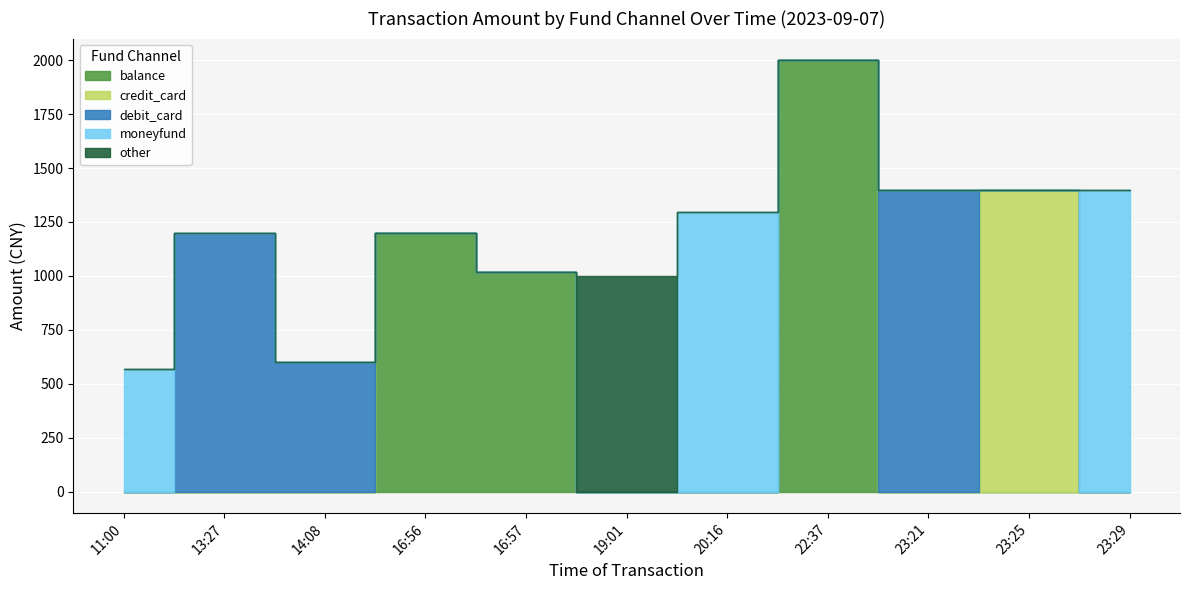

How many series are shown in this chart?

5